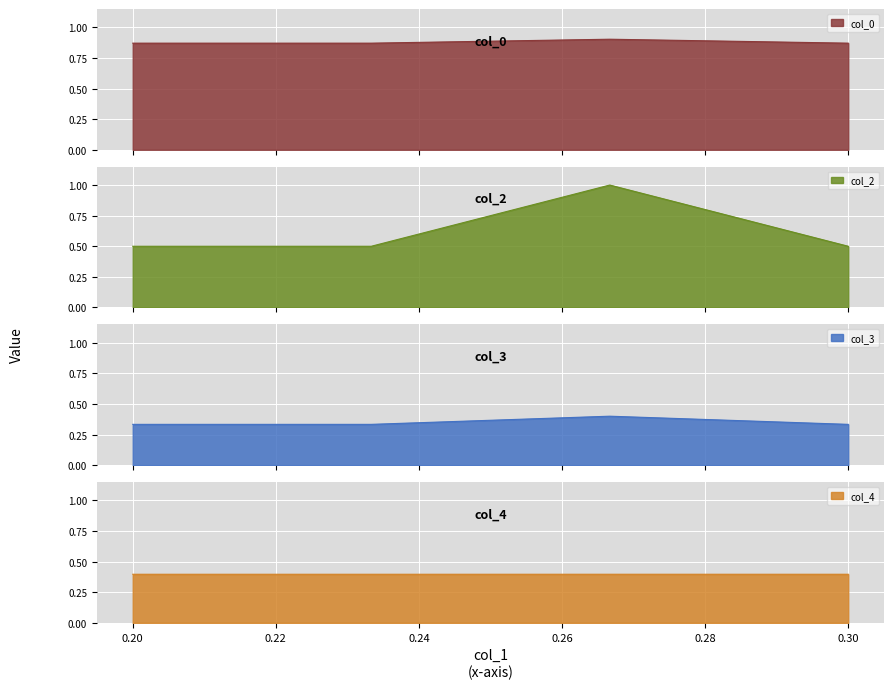

In col_0, how many points are higher than both neighbors (excluding endpoints)?

1